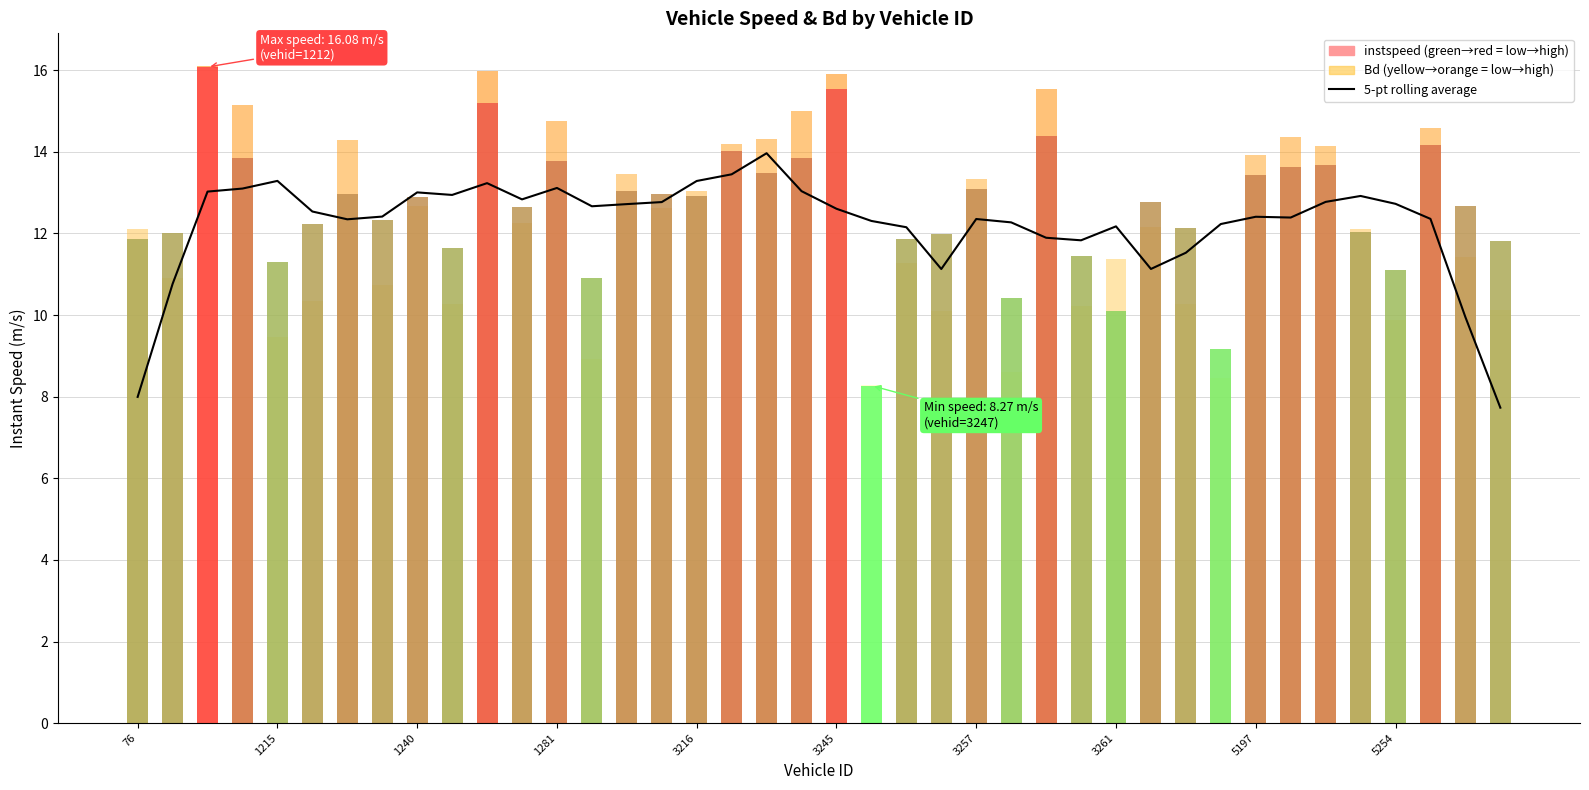

Is it true that the value at 15 is 3.3?

False